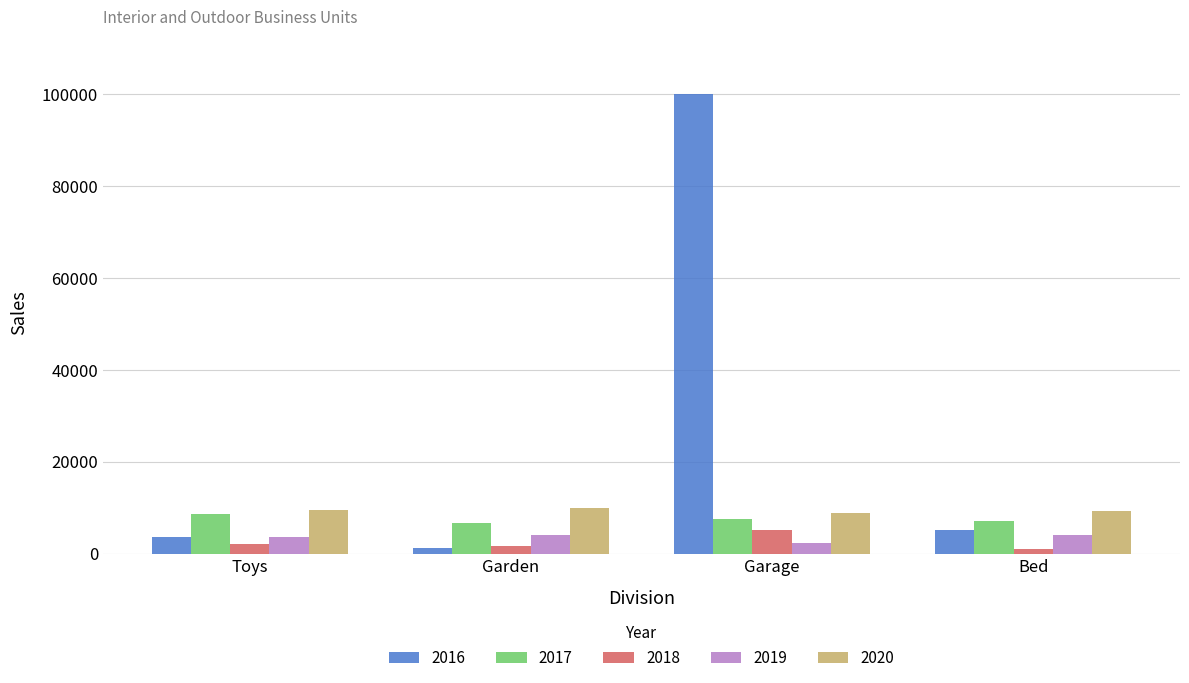

What is the difference between the highest and lowest values at Garage?

97765